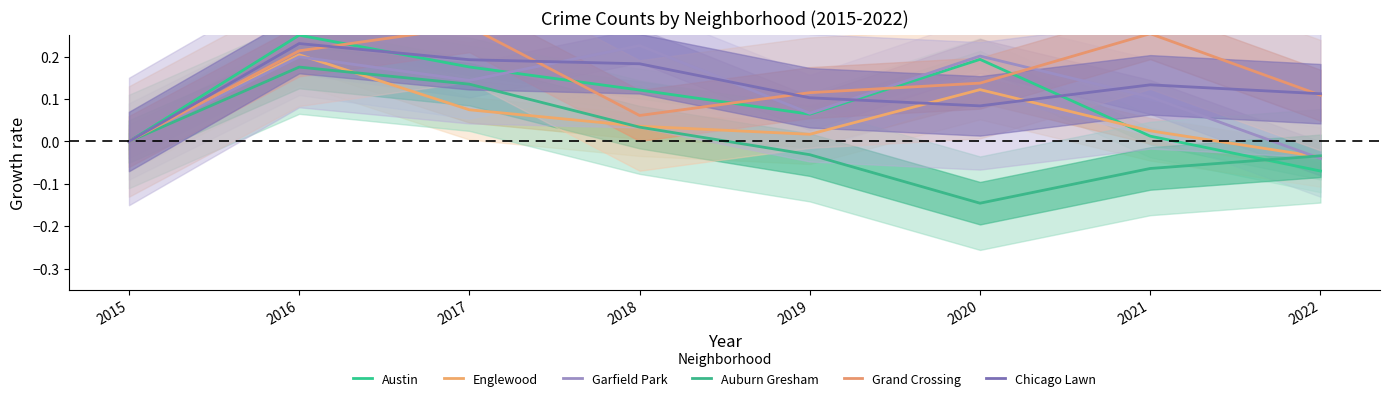

Reading left to right, extract all data points from this chart.

Austin: 0.0	0.3	0.2	0.1	0.1	0.2	0.0	-0.1
Englewood: 0.0	0.2	0.1	0.0	0.0	0.1	0.0	-0.0
Garfield Park: 0.0	0.2	0.1	0.2	0.1	0.2	0.1	-0.0
Auburn Gresham: 0.0	0.2	0.1	0.0	-0.0	-0.1	-0.1	-0.0
Grand Crossing: 0.0	0.2	0.3	0.1	0.1	0.1	0.3	0.1
Chicago Lawn: 0.0	0.2	0.2	0.2	0.1	0.1	0.1	0.1